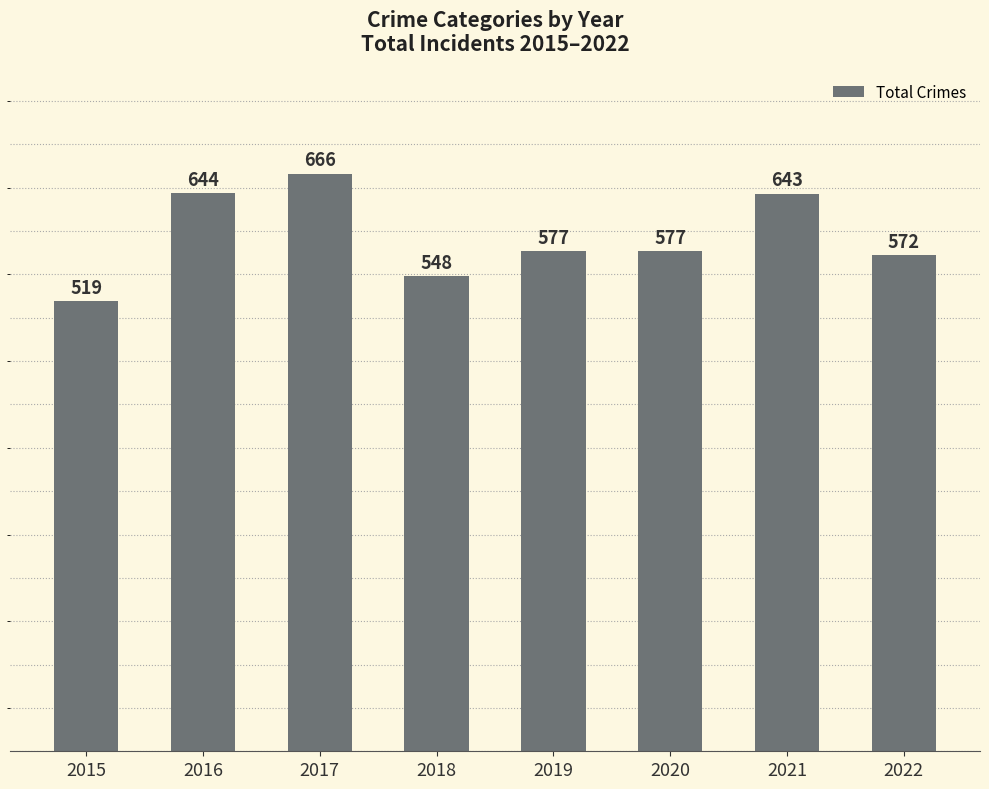

The value at 2020 is 577. True or false?

True